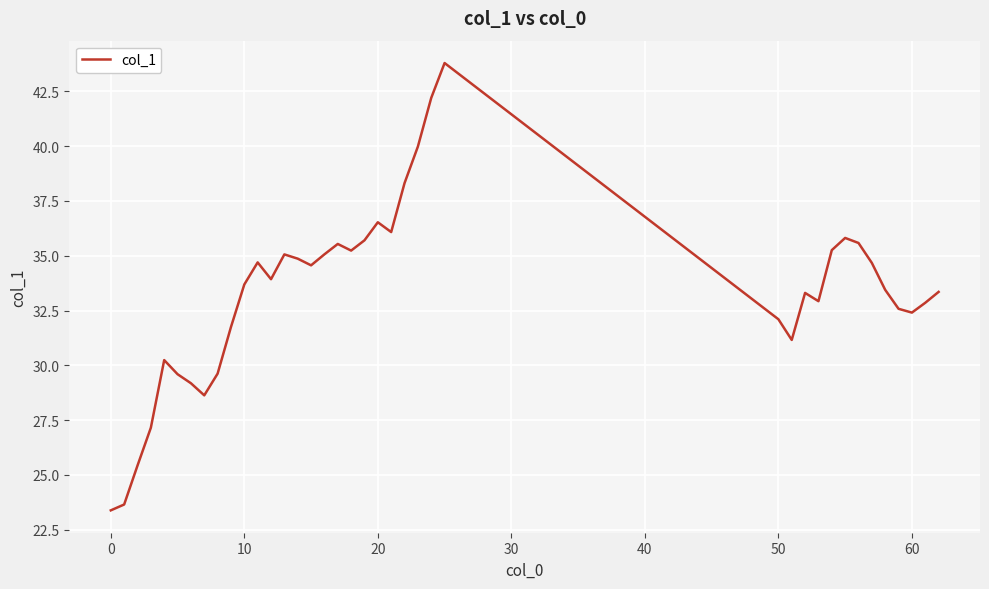

What is the difference between the maximum and minimum values?

20.4